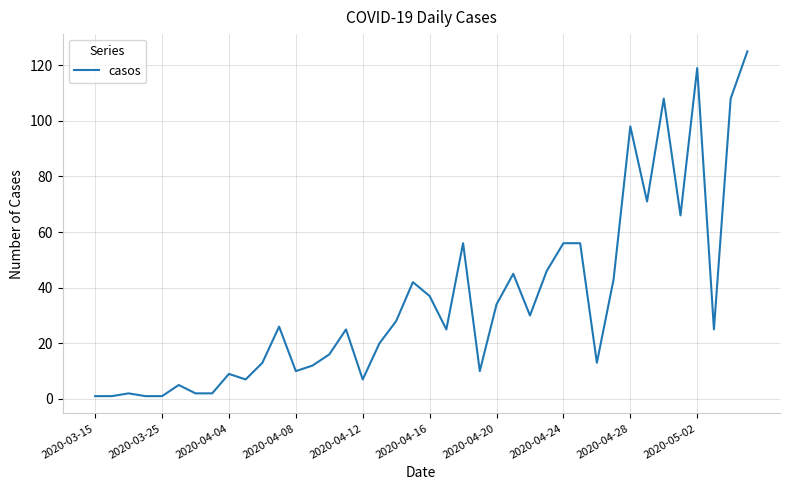

What is the greatest value displayed?

125